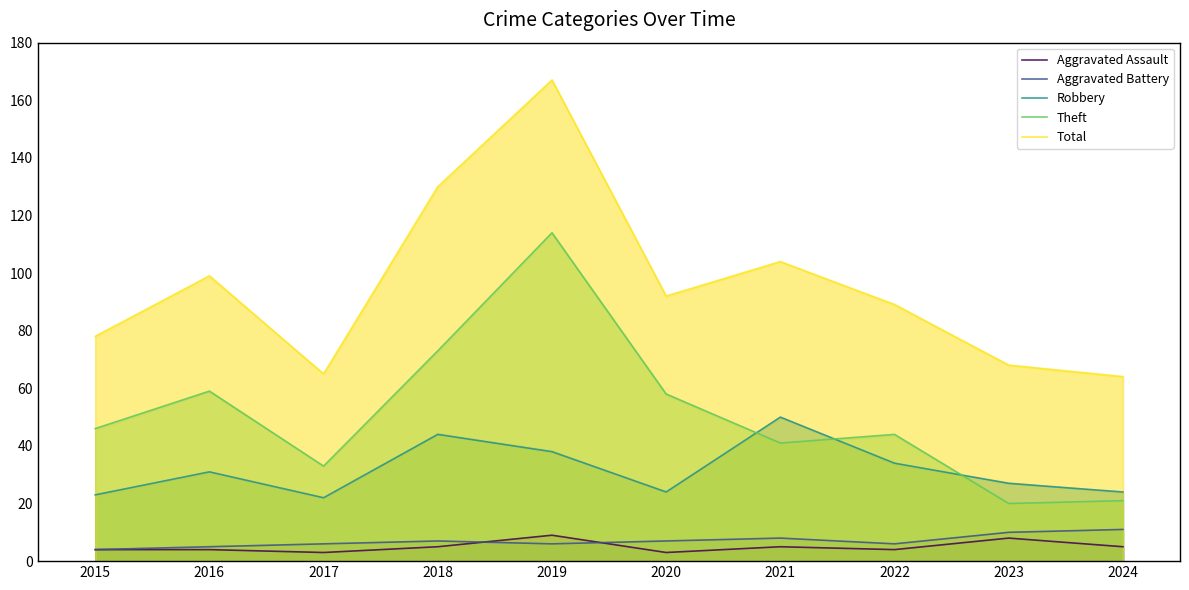

What are all the series names shown in the legend?

Aggravated Assault, Aggravated Battery, Robbery, Theft, Total